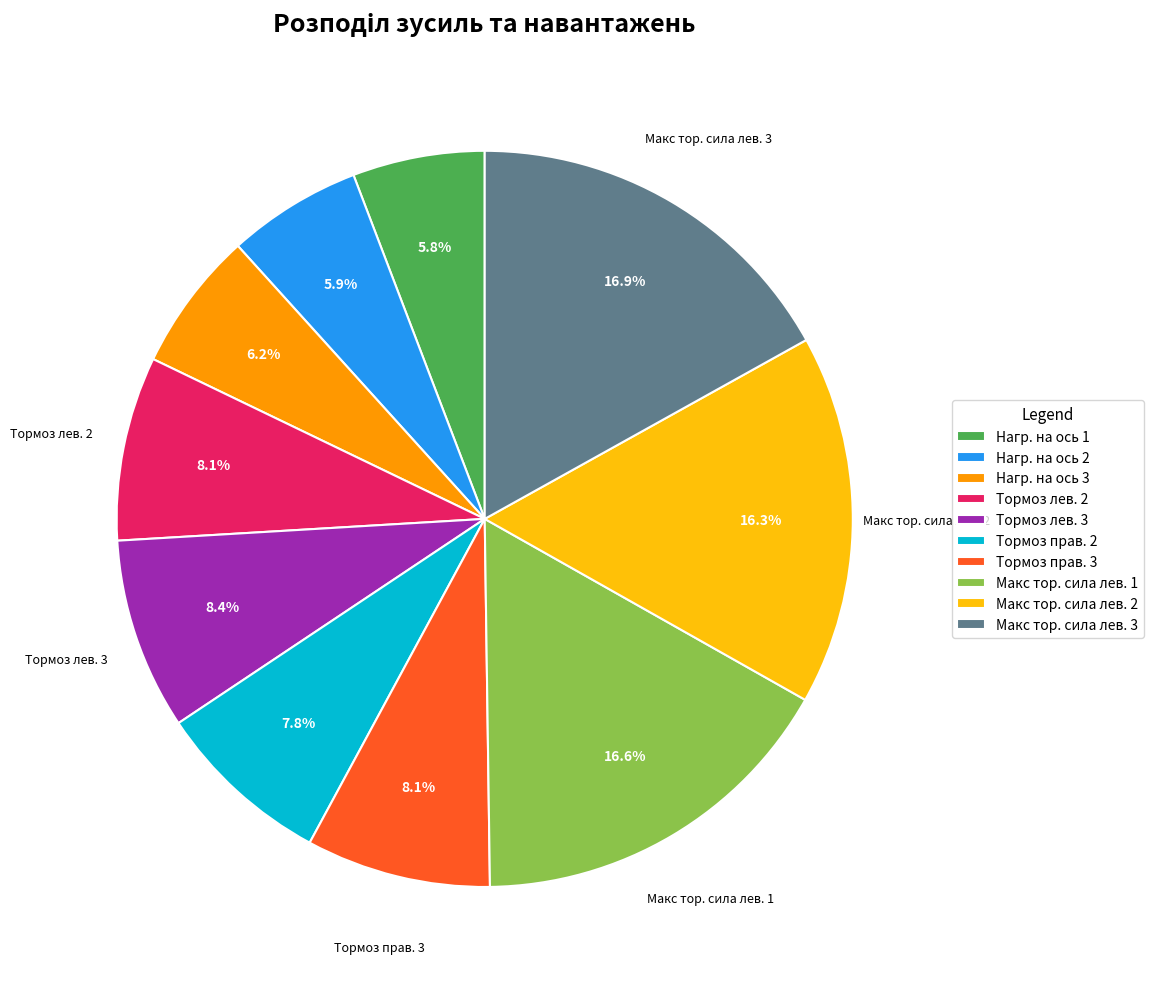

Combined, do Тормоз лев. 2 and Макс тор. сила лев. 2 account for over 50%?

No